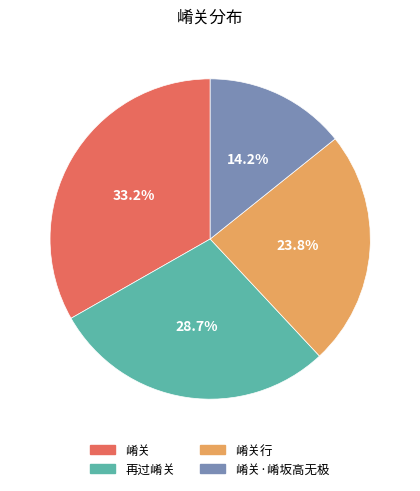

Is there a majority slice in this chart?

No